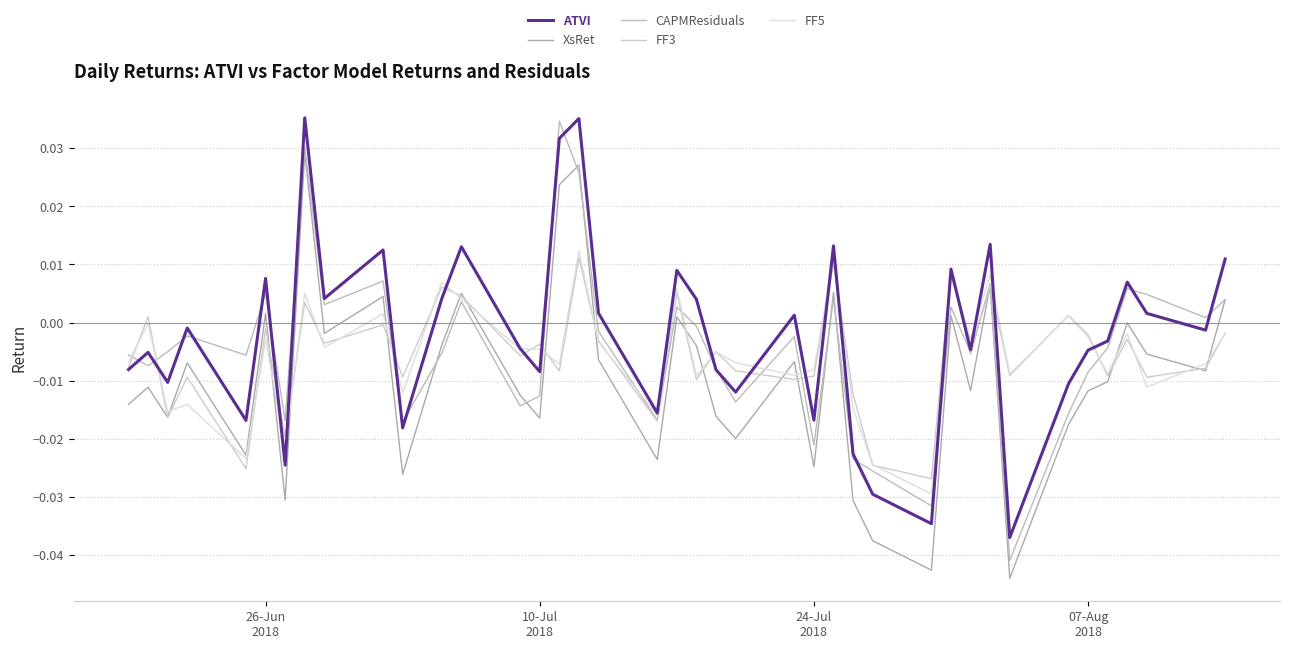

True or false: CAPMResiduals and FF5 cross at least once.

True